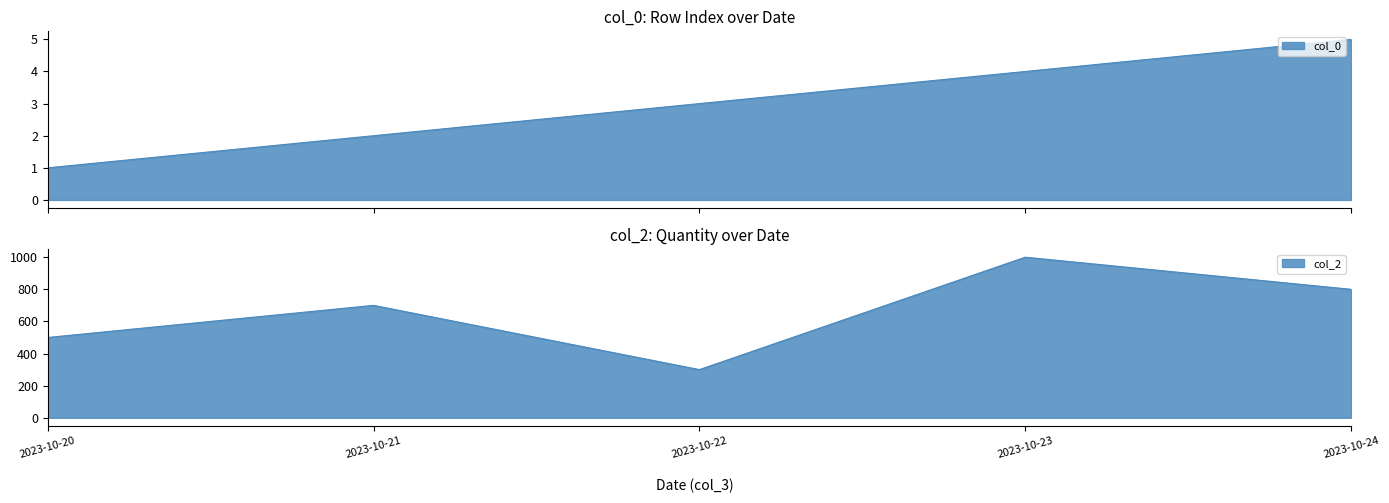

The col_0 series shows 1 at 2023-10-22. True or false?

False